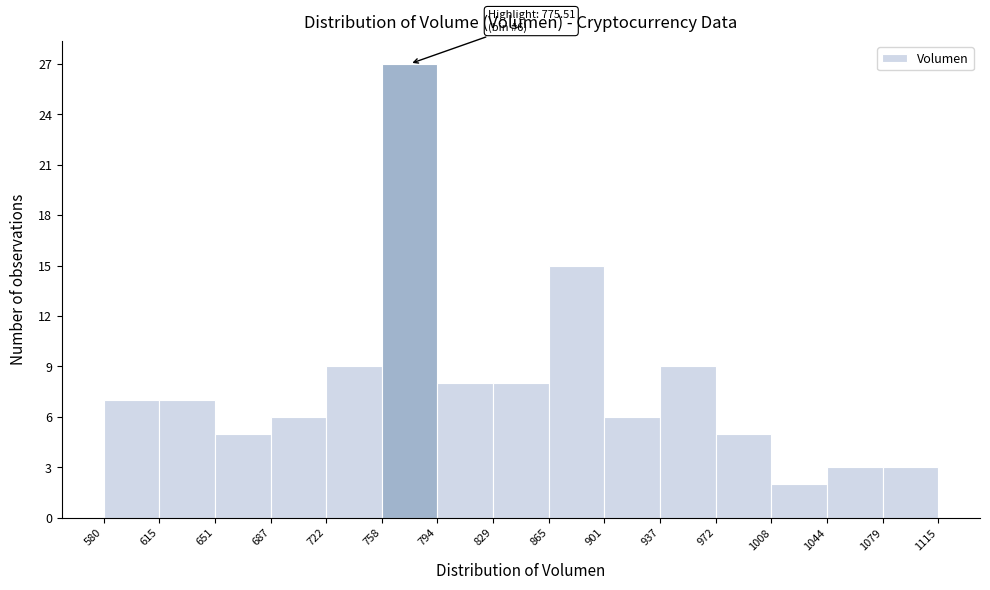

Over which range of the x-axis is the bar tallest?

758 to 794